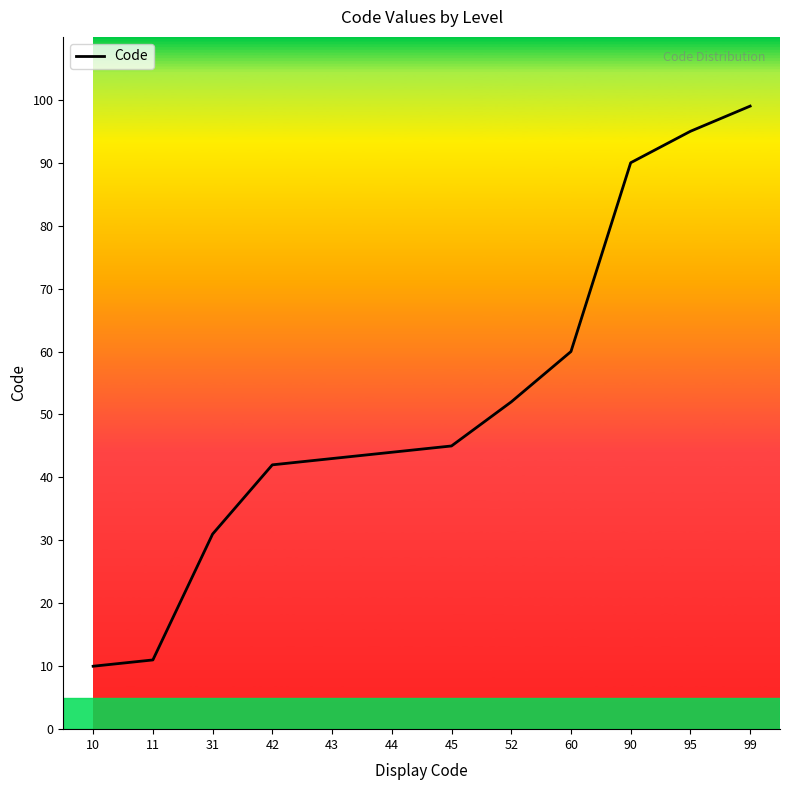

Where is the data nearest to the value 54?

52